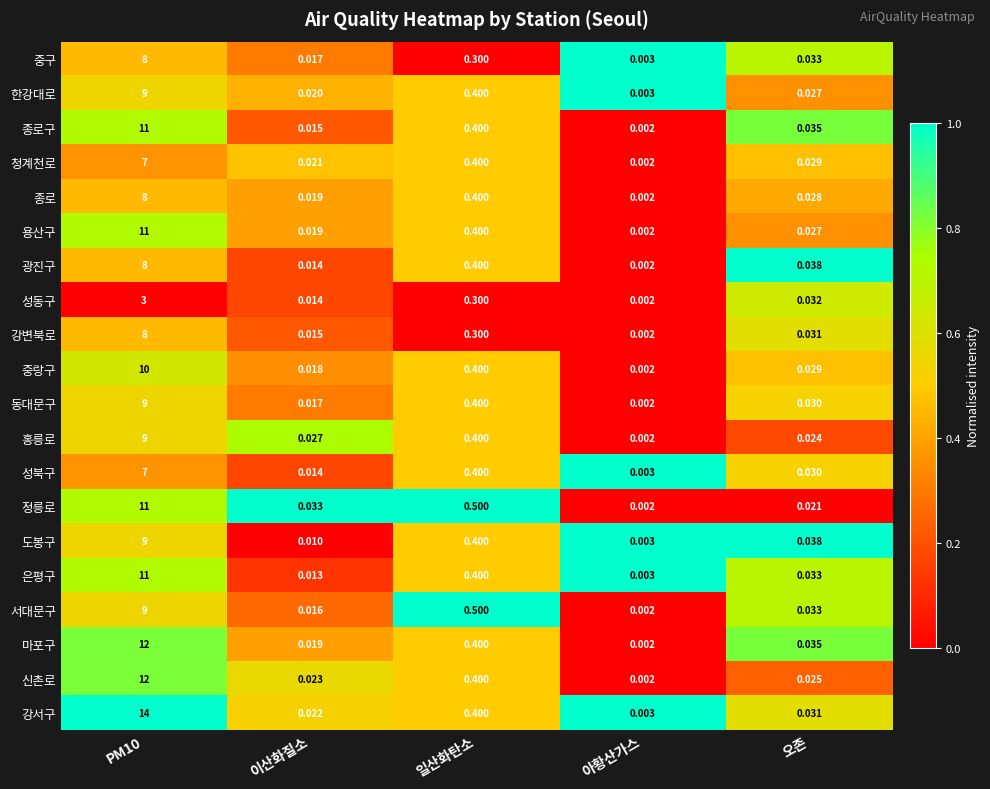

At which label is 종로구 closest to 5?

일산화탄소